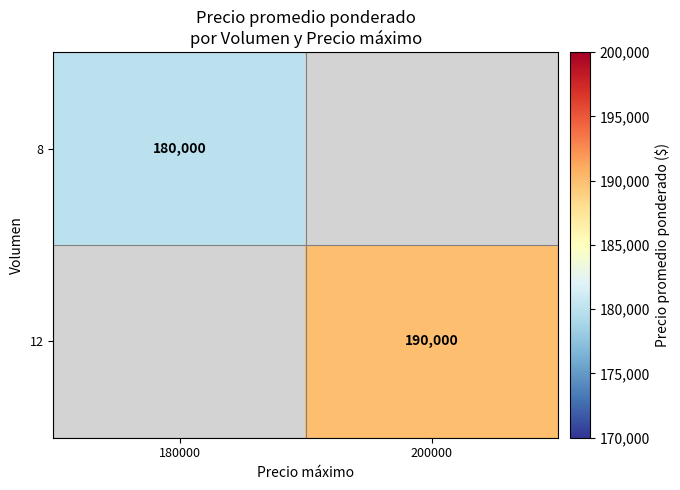

Is the value of 12 at 200000 greater than the value of 8 at 180000?

Yes